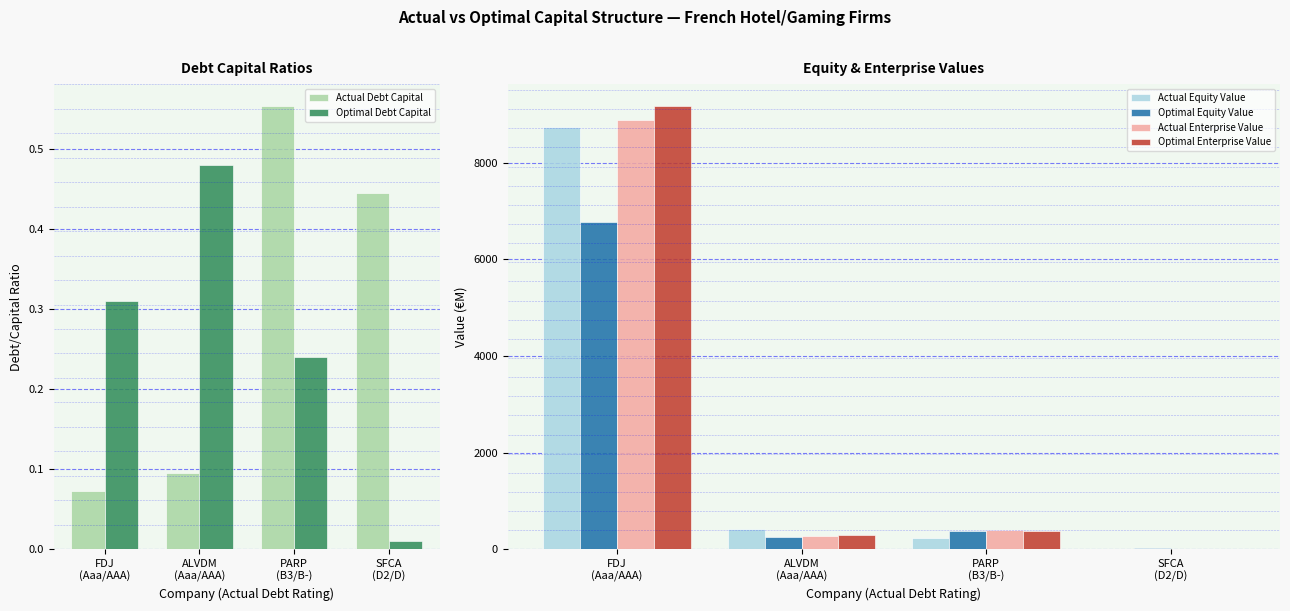

Which has a higher value, ALVDM
(Aaa/AAA) or PARP
(B3/B-)?

PARP
(B3/B-)